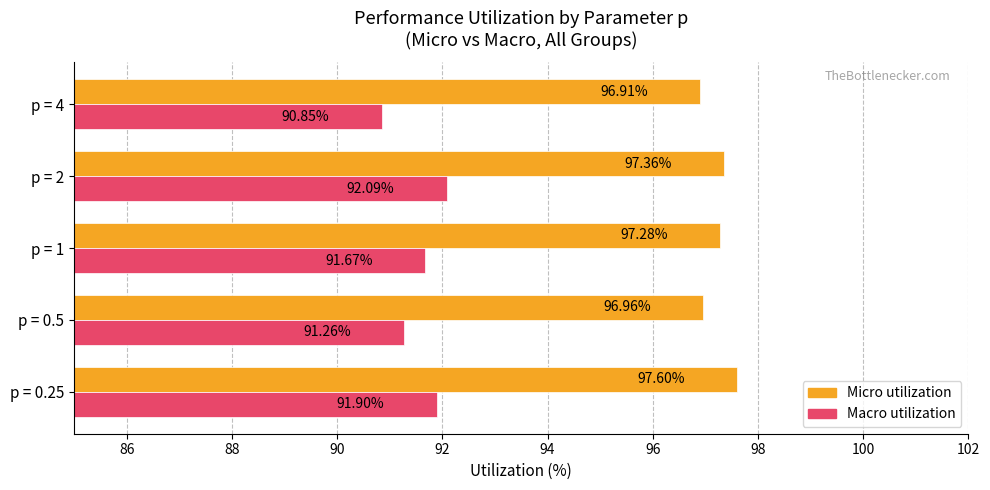

What are all the series names shown in the legend?

Micro utilization, Macro utilization